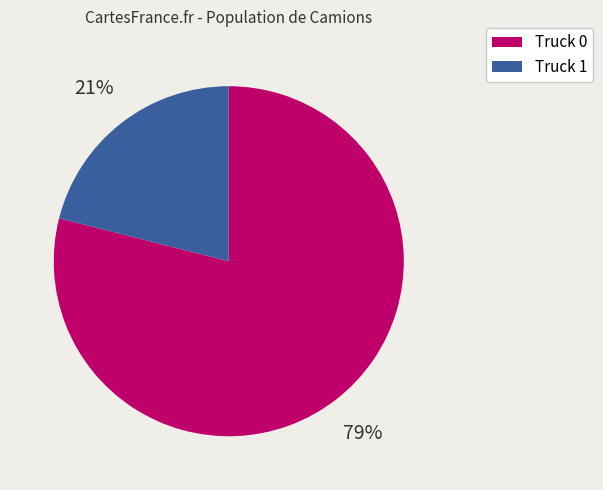

To the nearest percent, what percentage of the pie is Truck 0?

79%